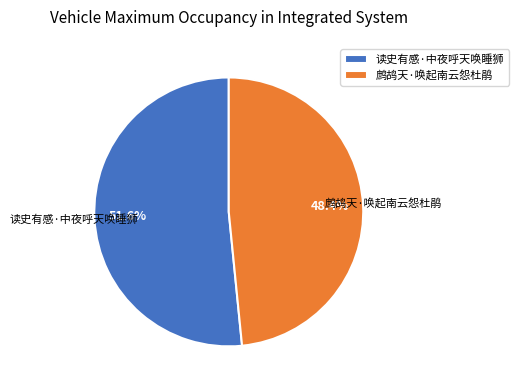

How many segments does this pie chart have?

2